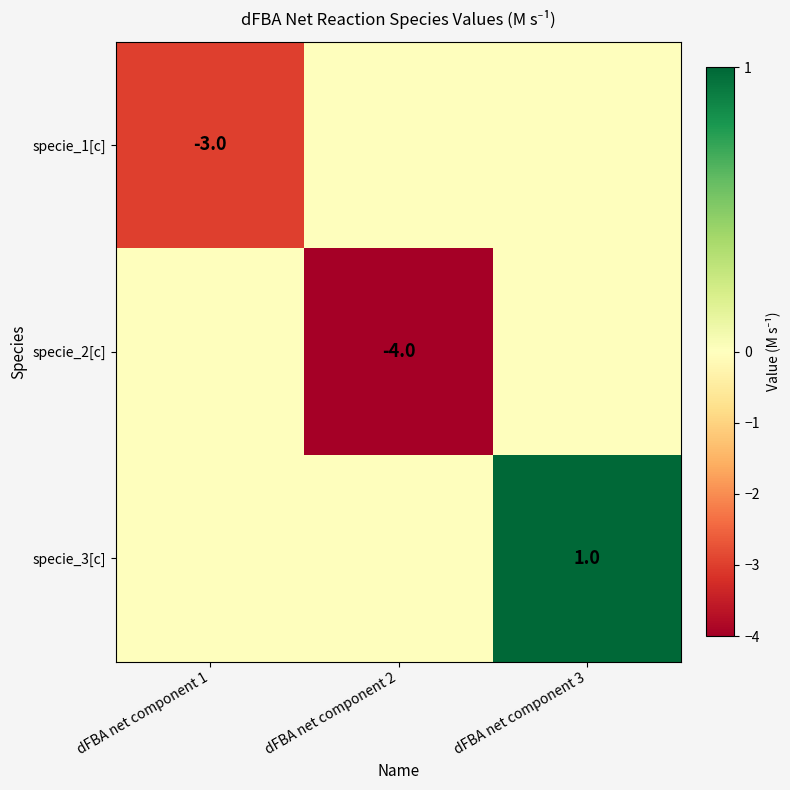

What is the greatest value displayed?

1